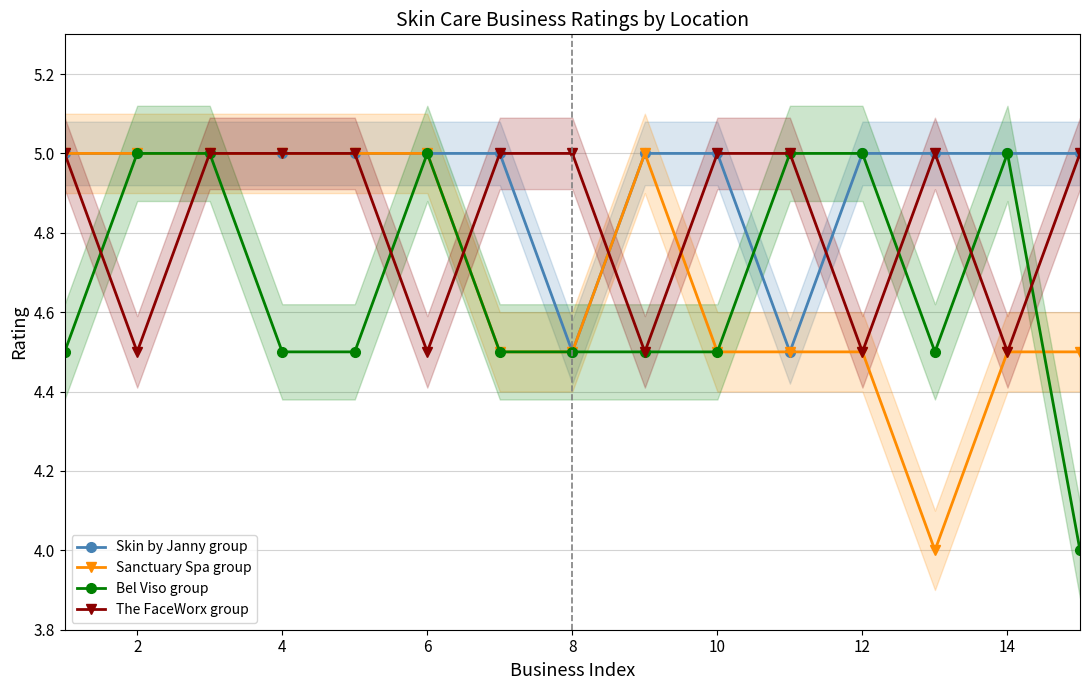

Reading left to right, extract all data points from this chart.

Skin by Janny group: 5.0	5.0	5.0	5.0	5.0	5.0	5.0	4.5	5.0	5.0	4.5	5.0	5.0	5.0	5.0
Sanctuary Spa group: 5.0	5.0	5.0	5.0	5.0	5.0	4.5	4.5	5.0	4.5	4.5	4.5	4.0	4.5	4.5
Bel Viso group: 4.5	5.0	5.0	4.5	4.5	5.0	4.5	4.5	4.5	4.5	5.0	5.0	4.5	5.0	4.0
The FaceWorx group: 5.0	4.5	5.0	5.0	5.0	4.5	5.0	5.0	4.5	5.0	5.0	4.5	5.0	4.5	5.0